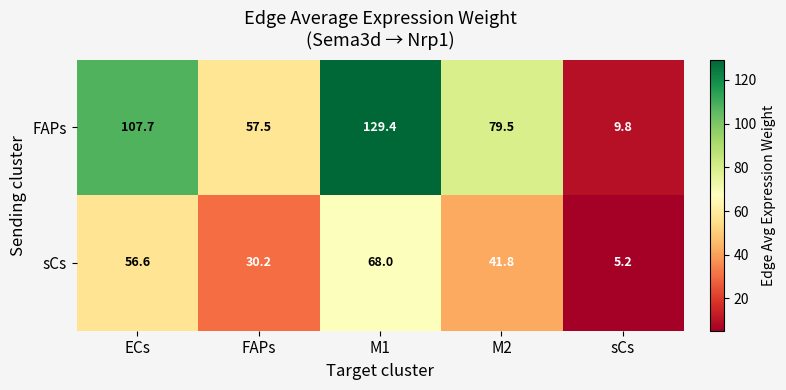

What is the sum of all sCs values?

201.8